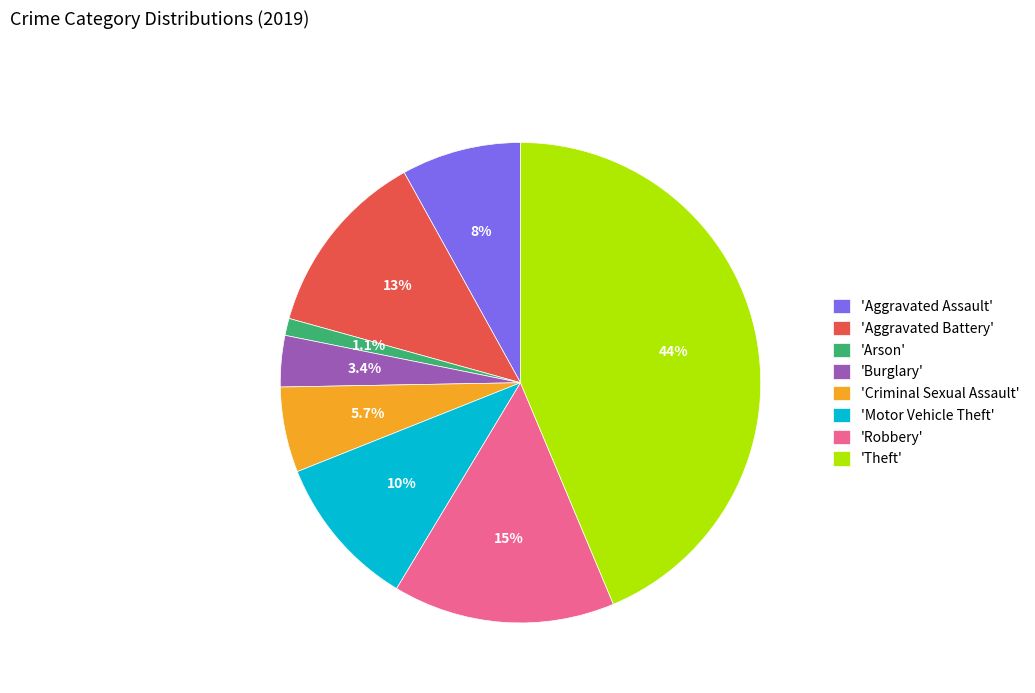

Which has a higher value, 'Criminal Sexual Assault' or 'Robbery'?

'Robbery'